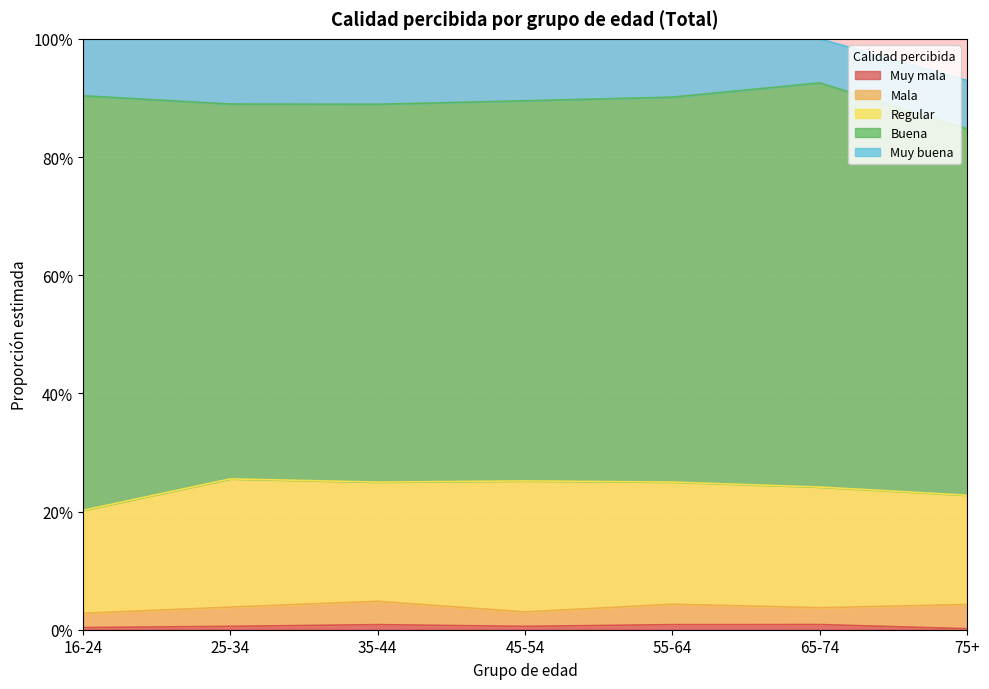

Is it true that Muy buena equals 0.1 at 16-24?

True